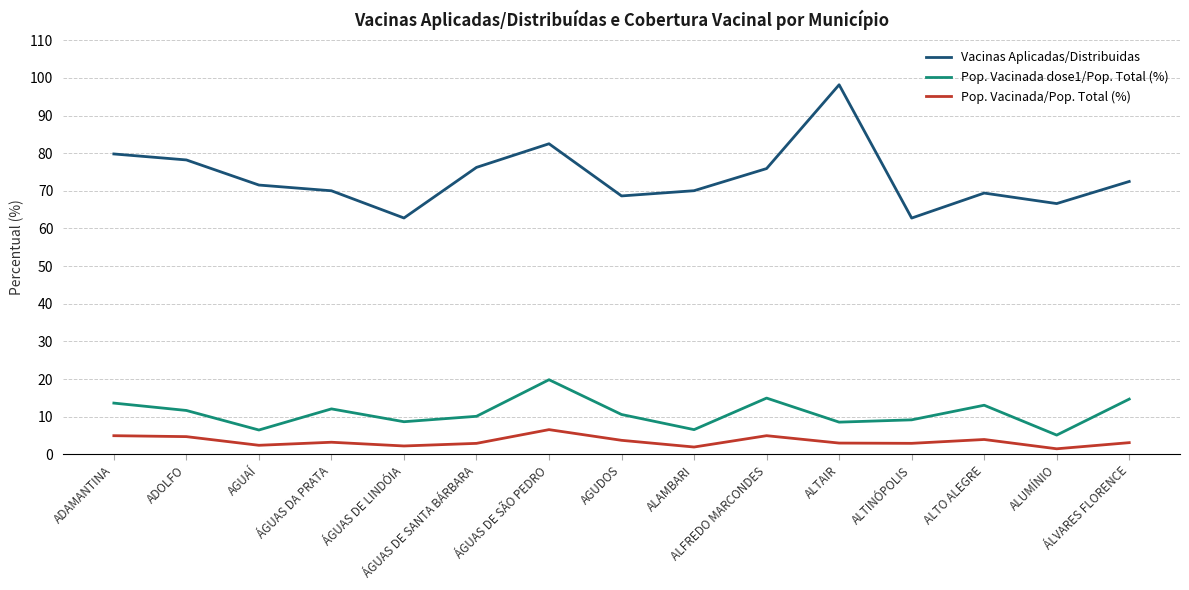

Where is the first local maximum for Pop. Vacinada dose1/Pop. Total (%)?

ÁGUAS DA PRATA